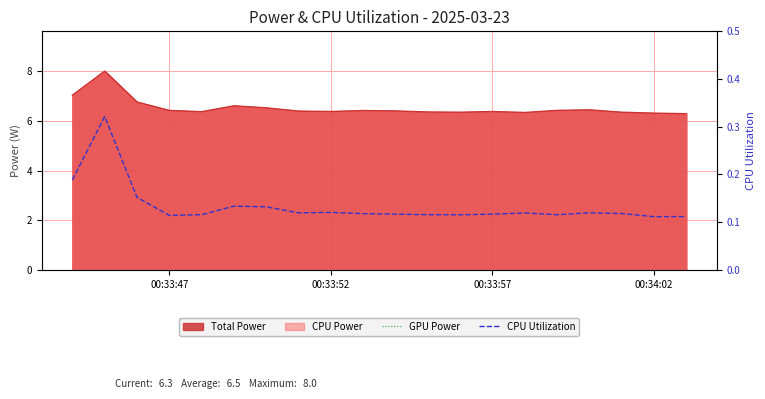

Is the value of GPU Power at 00:34:02 greater than the value of CPU Utilization at 00:33:57?

No